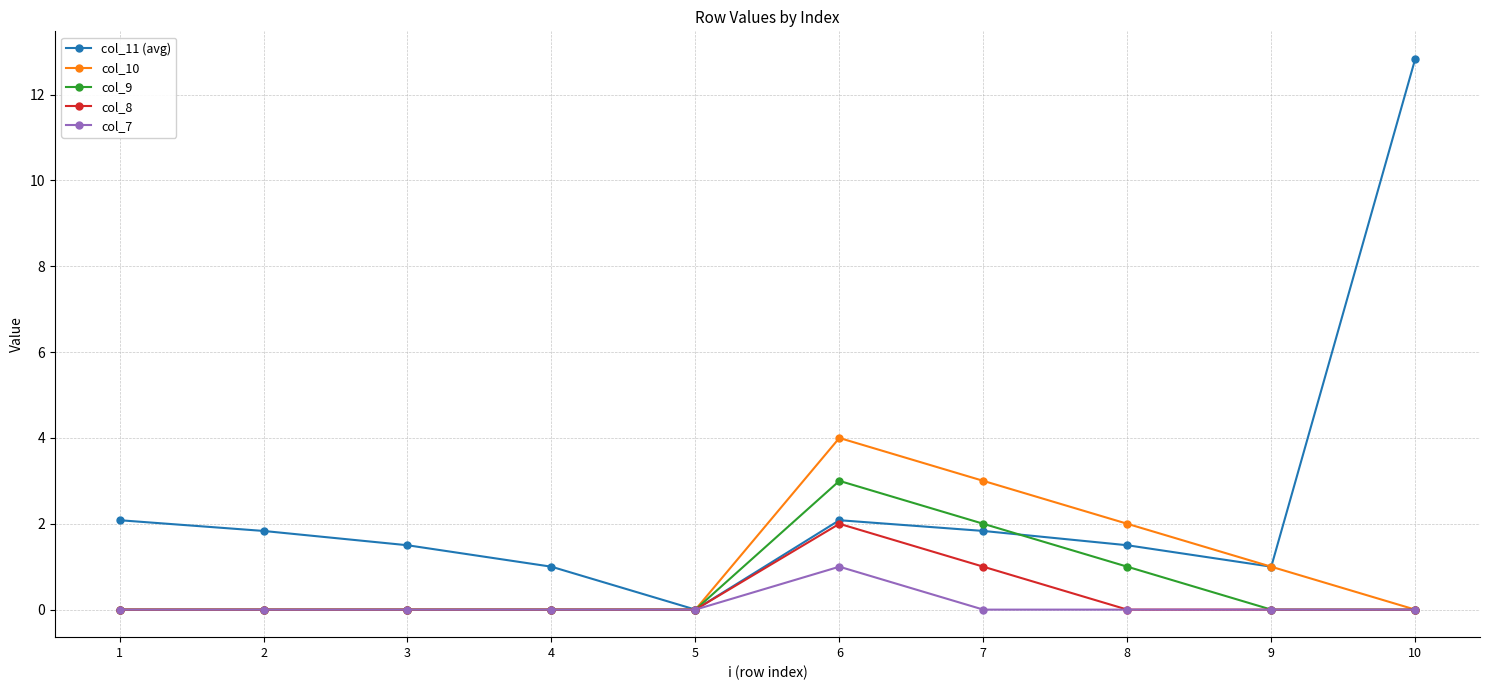

Rank the series by their maximum value, from lowest to highest.

col_7, col_8, col_9, col_10, col_11 (avg)